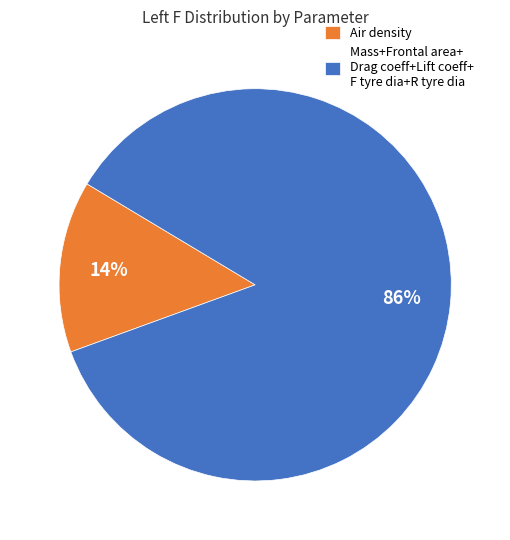

Is there any slice that represents more than half of the pie?

Yes